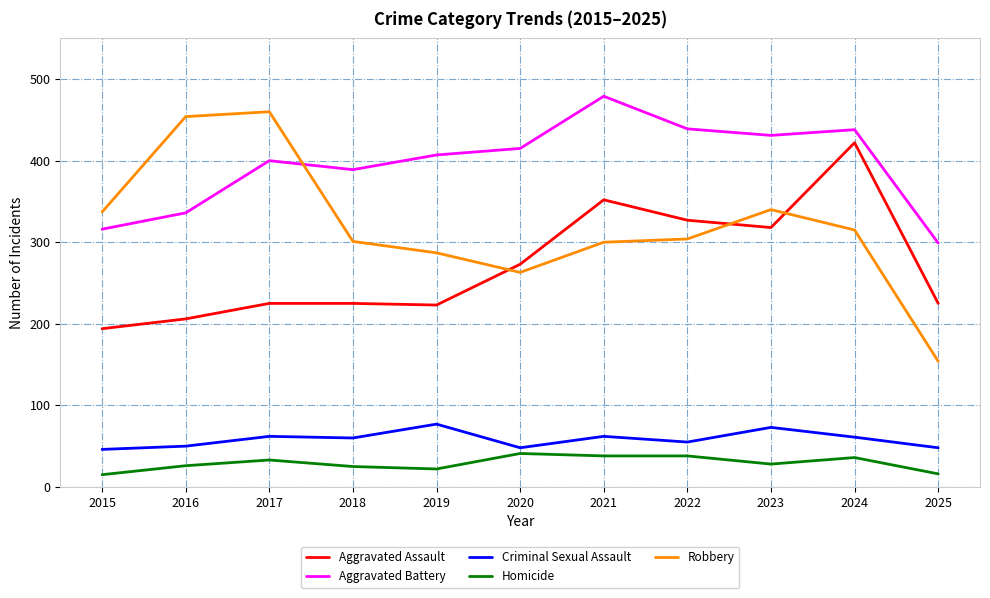

What is the spread (max minus min) of values at 2025?

283